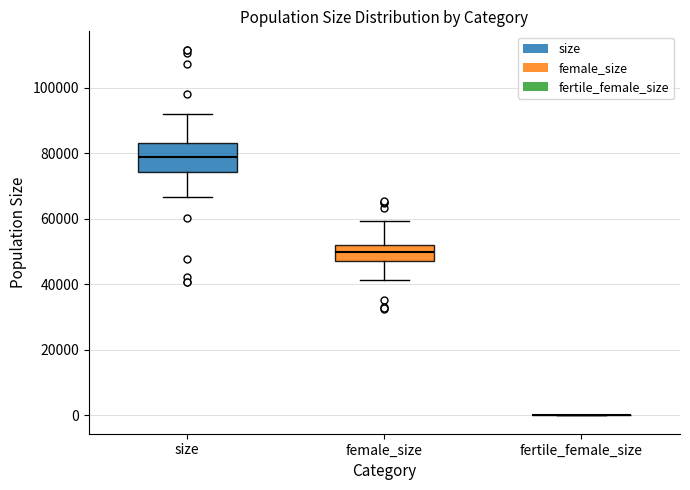

Reading left to right, read every box against the y-axis: the position of its median line, the range the box covers, and the ends of its whiskers. The values are not printed on the chart, so give them approximately, as read against the axis.

size: median 78000, box 74000 to 84000, whiskers 66000 to 92000
female_size: median 50000, box 48000 to 52000, whiskers 42000 to 60000
fertile_female_size: box collapsed to a line at 0, whiskers 0 to 0